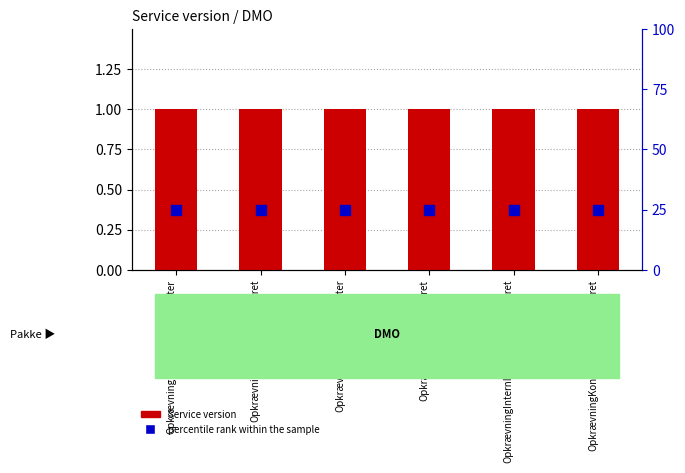

Which has a higher value, OpkrævningFordringOpret or OpkrævningFordringListeOpdater?

OpkrævningFordringOpret